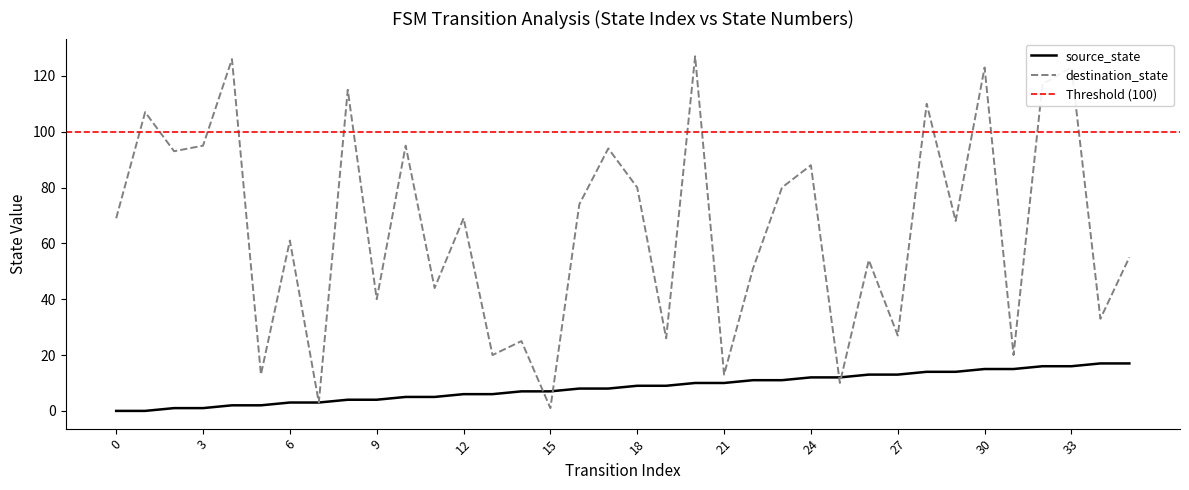

Read the destination_state value at 33, to the nearest 5.

125